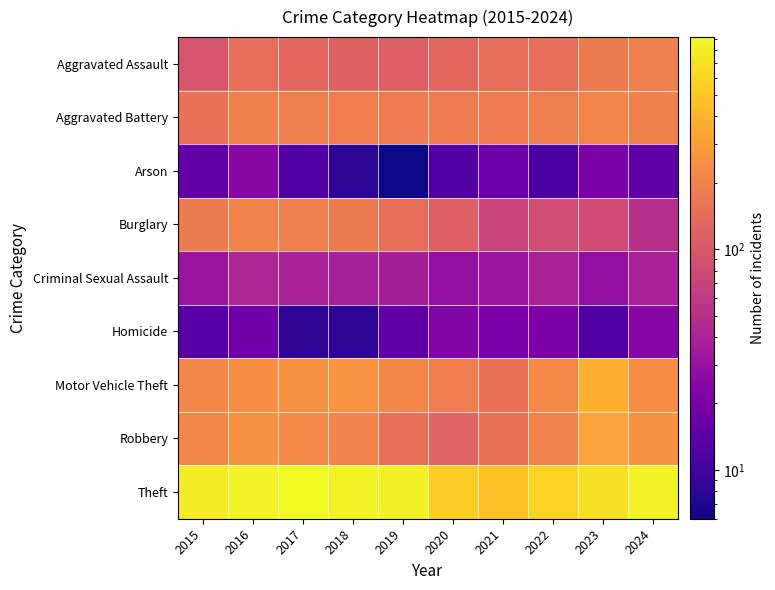

At 2021, list the series in order from largest to smallest.

Theft, Aggravated Battery, Motor Vehicle Theft, Robbery, Aggravated Assault, Burglary, Criminal Sexual Assault, Homicide, Arson